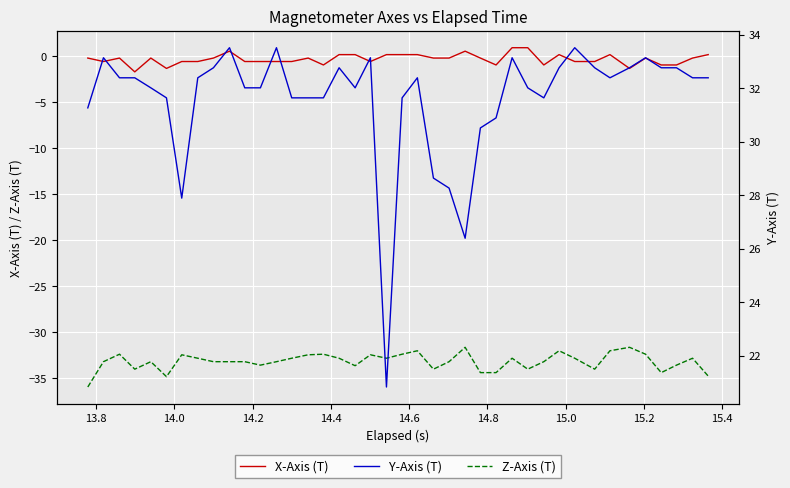

What is the minimum value for Z-Axis (T)?

-35.9